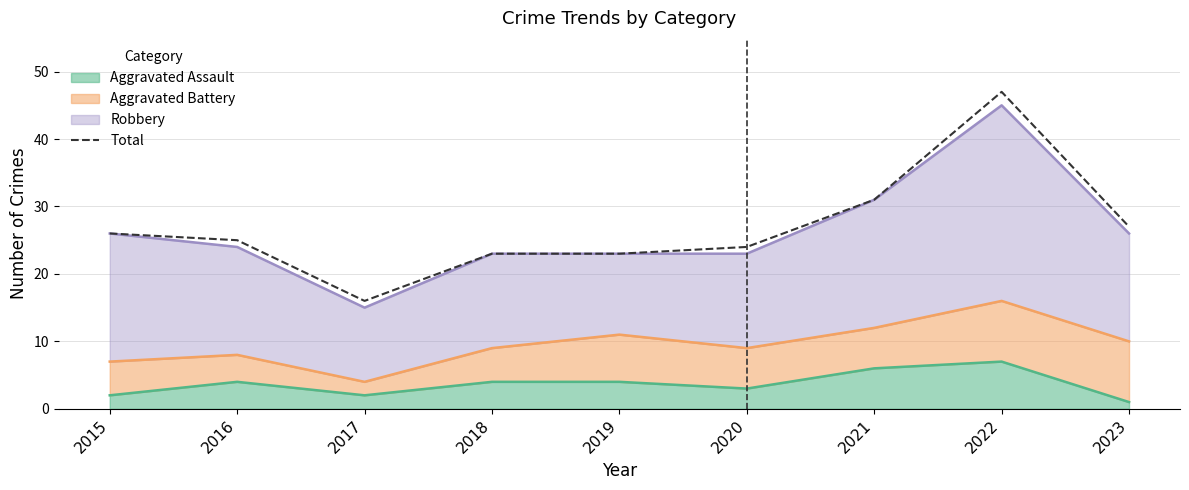

At which category does the chart reach its peak across all series?

2022